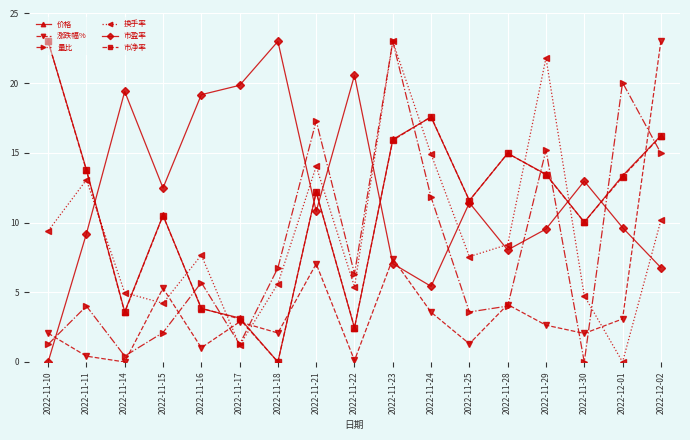

What is the difference between the maximum and minimum values in the 涨跌幅% series?

23.0